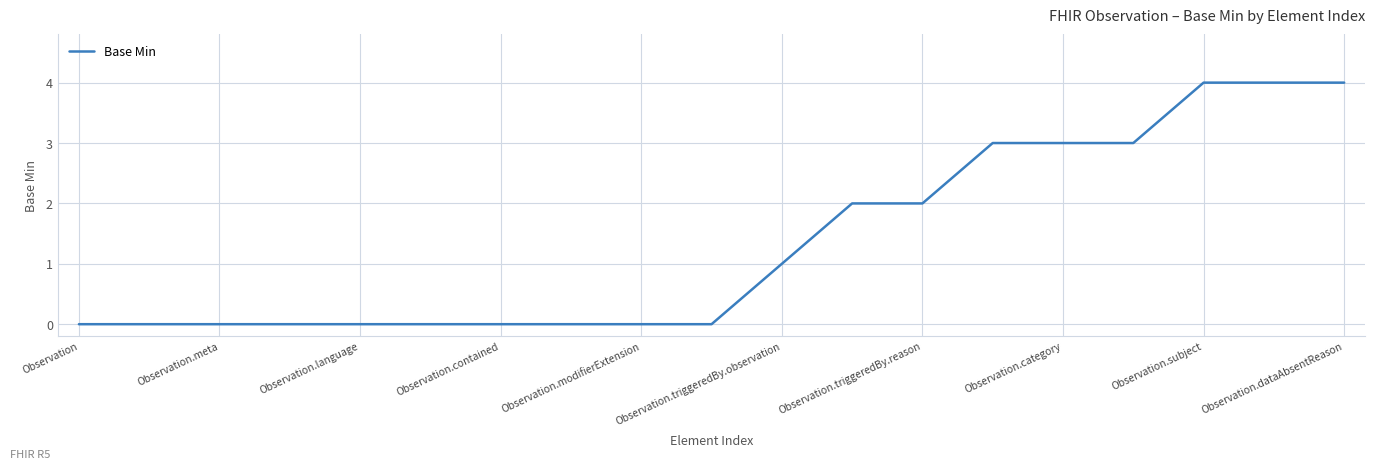

What is the maximum value shown in the chart?

4